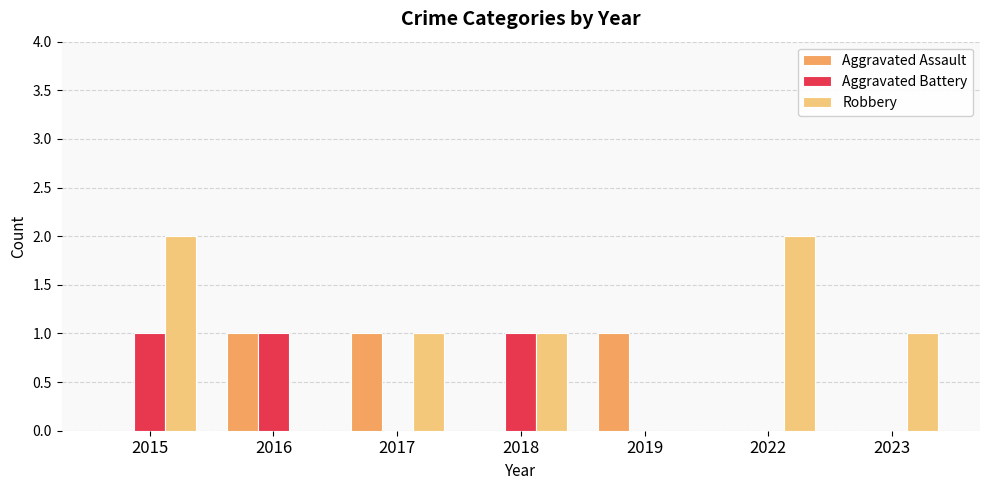

Which series has the largest total across all categories?

Robbery